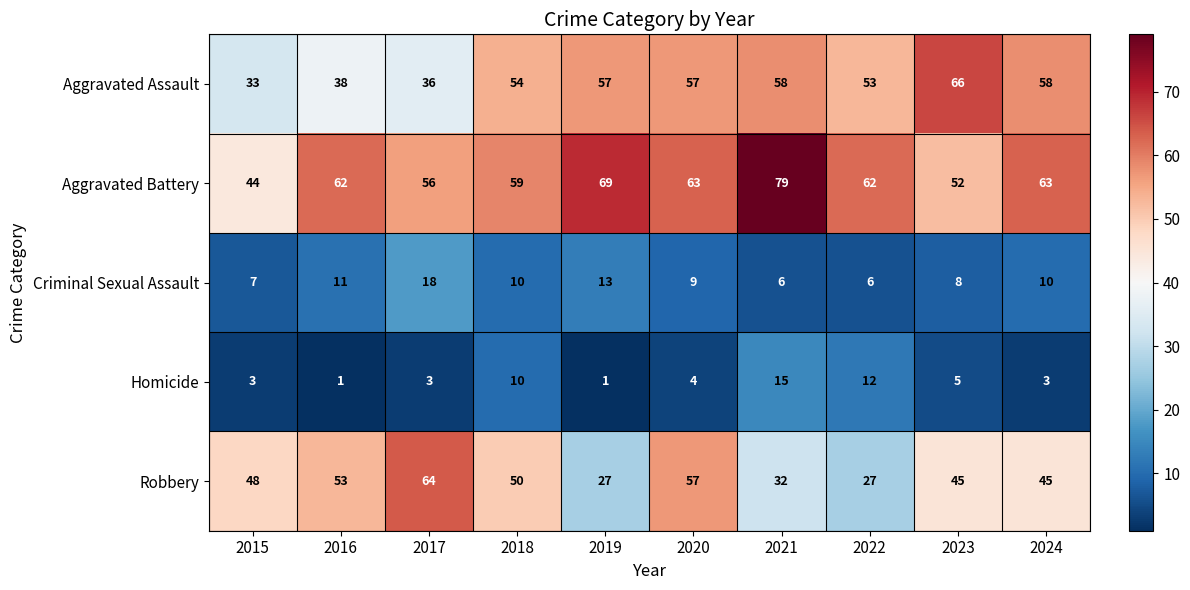

List the series in order of their peak value, highest first.

Aggravated Battery, Aggravated Assault, Robbery, Criminal Sexual Assault, Homicide